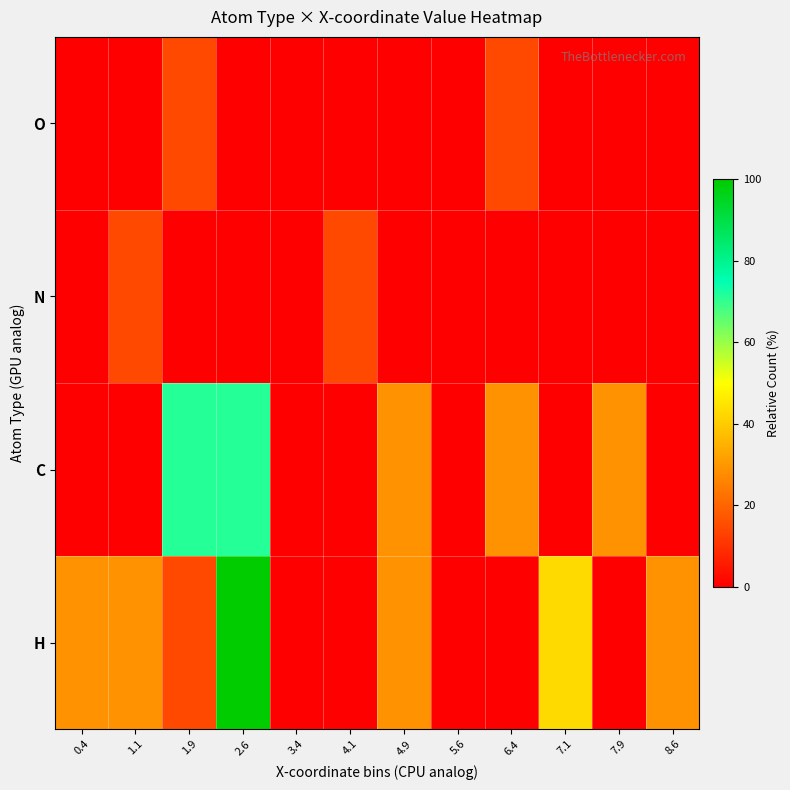

Reading left to right, extract all data points from this chart.

H: 0.4=28.6	1.1=28.6	1.9=14.3	2.6=100.0	3.4=0.0	4.1=0.0	4.9=28.6	5.6=0.0	6.4=0.0	7.1=42.9	7.9=0.0	8.6=28.6
C: 0.4=0.0	1.1=0.0	1.9=71.4	2.6=71.4	3.4=0.0	4.1=0.0	4.9=28.6	5.6=0.0	6.4=28.6	7.1=0.0	7.9=28.6	8.6=0.0
N: 0.4=0.0	1.1=14.3	1.9=0.0	2.6=0.0	3.4=0.0	4.1=14.3	4.9=0.0	5.6=0.0	6.4=0.0	7.1=0.0	7.9=0.0	8.6=0.0
O: 0.4=0.0	1.1=0.0	1.9=14.3	2.6=0.0	3.4=0.0	4.1=0.0	4.9=0.0	5.6=0.0	6.4=14.3	7.1=0.0	7.9=0.0	8.6=0.0